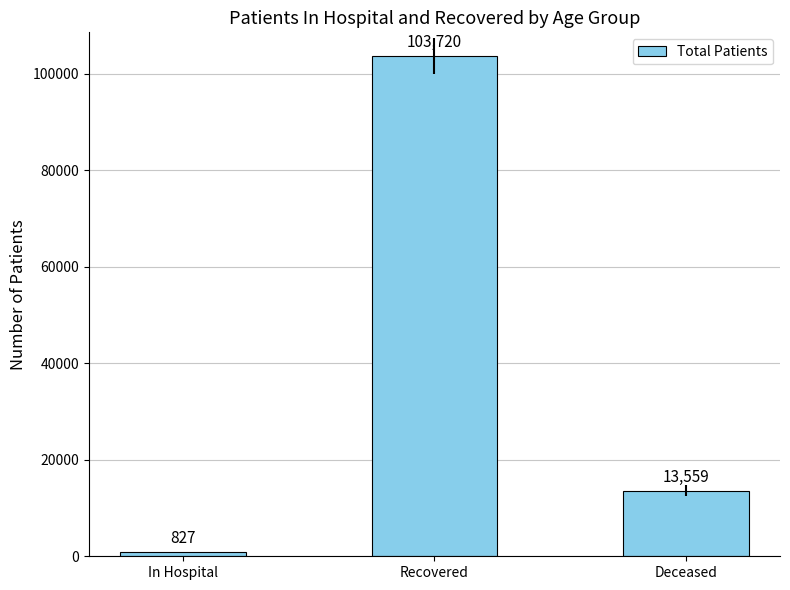

Does the chart contain stacked bars?

No